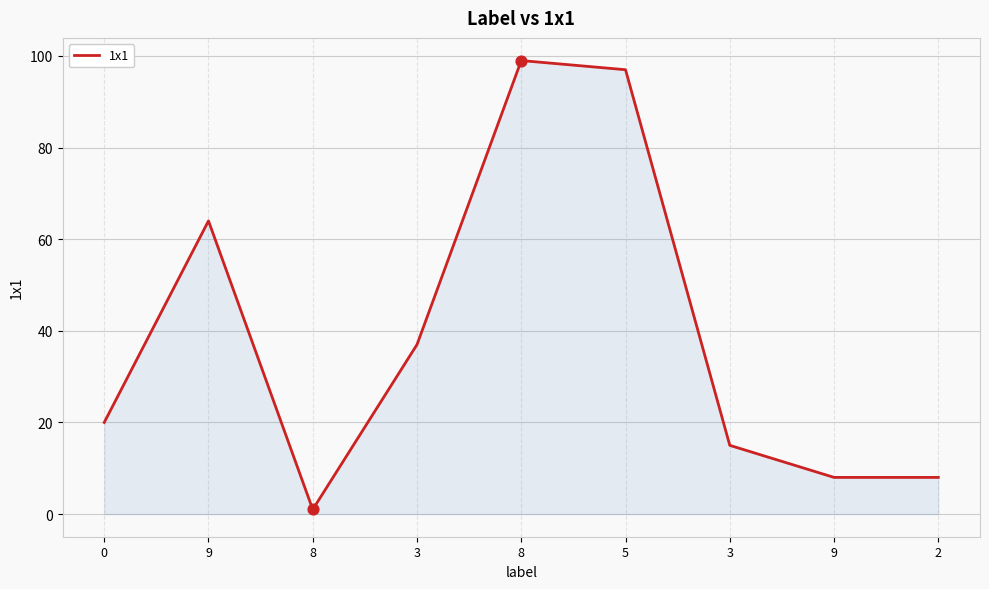

Between 3 and 3, which is larger?

3